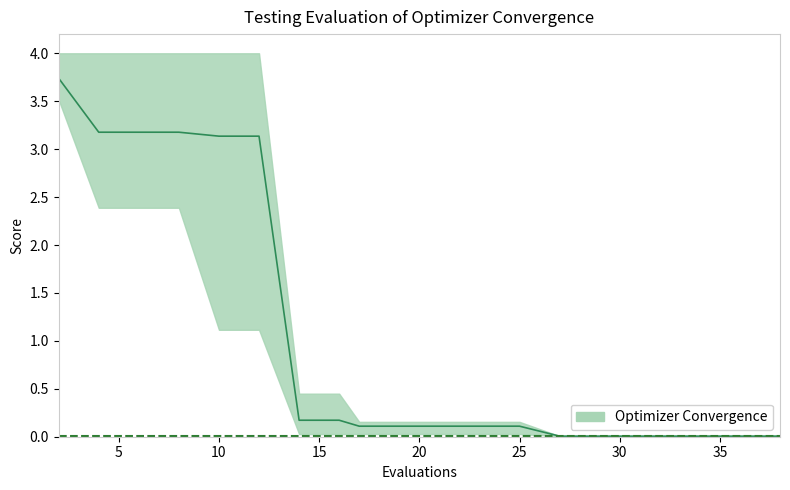

At how many categories does at least one series exceed 3?

6